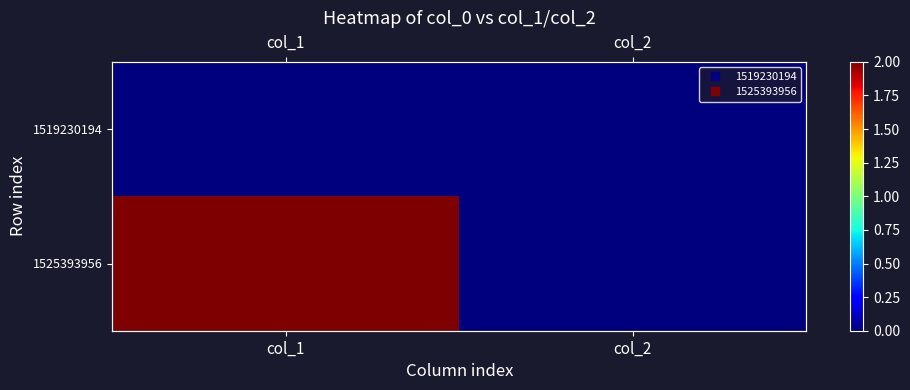

Is the value of 1519230194 at col_2 greater than the value of 1525393956 at col_1?

No